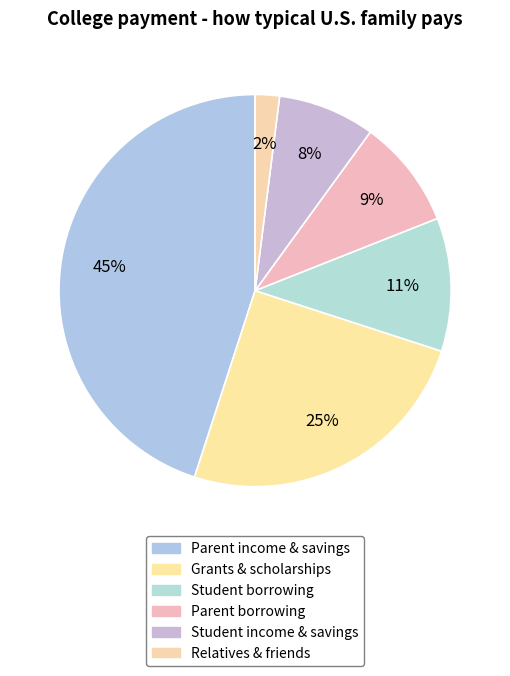

How many slices are in this pie chart?

6